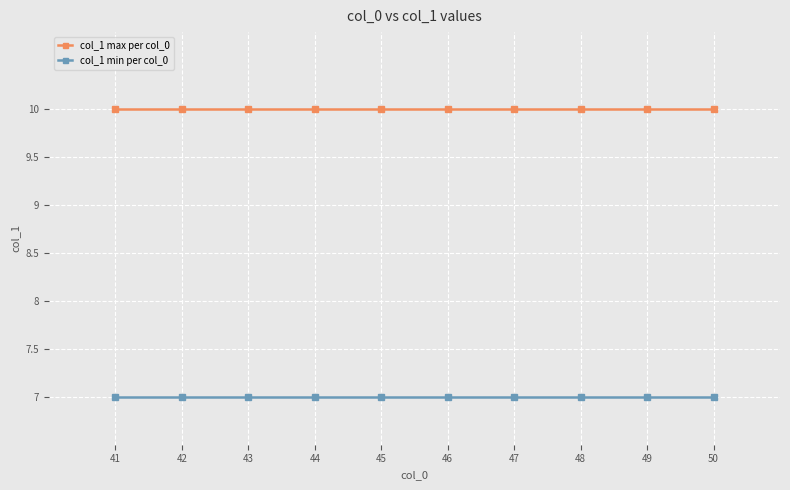

The value of col_1 min per col_0 at 41 is 7. True or false?

True